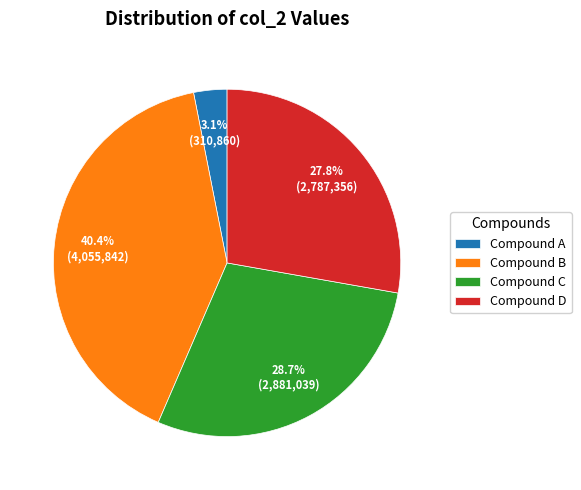

Approximately how many times larger is the value at Compound B compared to Compound C?

1.4